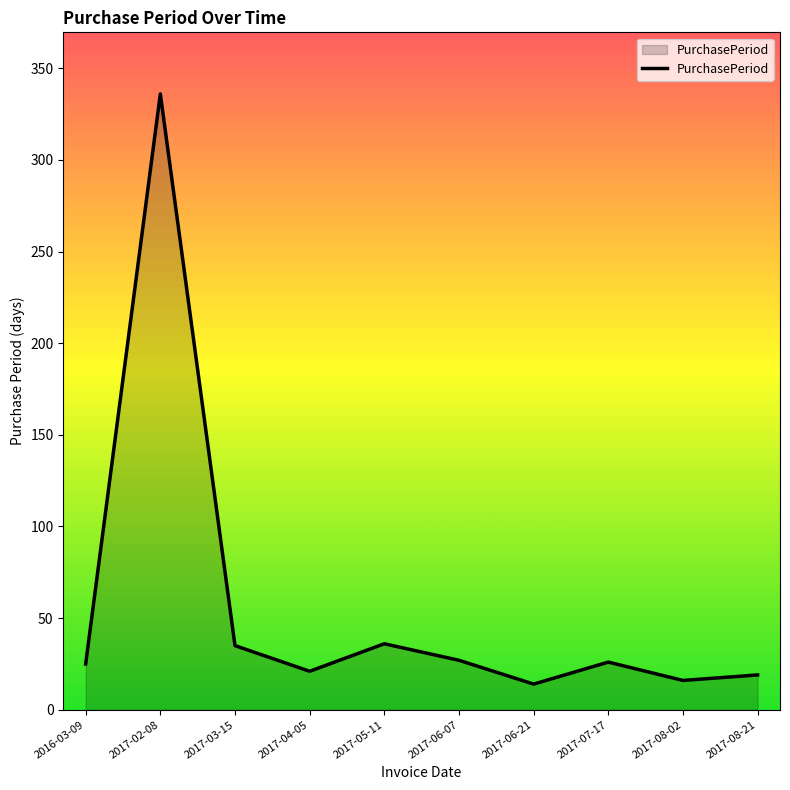

What position from the left is 2017-02-08?

2